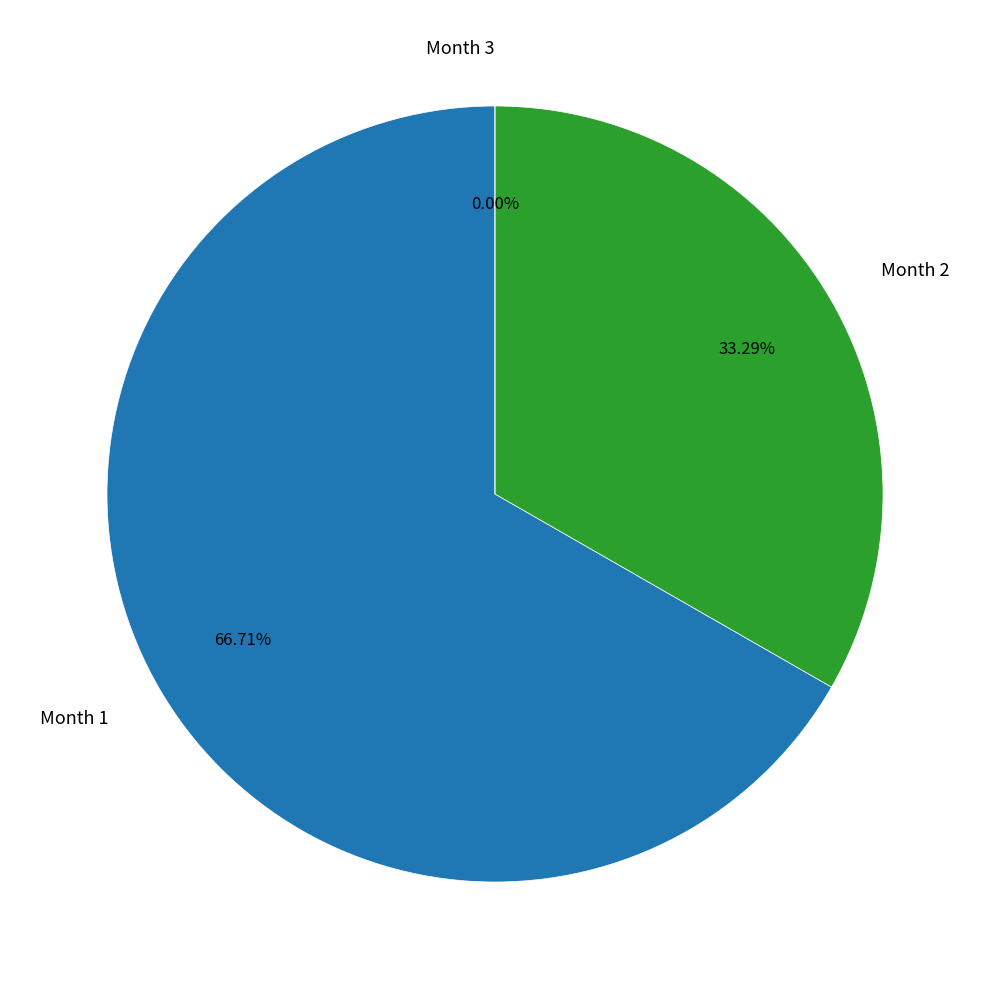

Which slice is the smallest?

Month 3